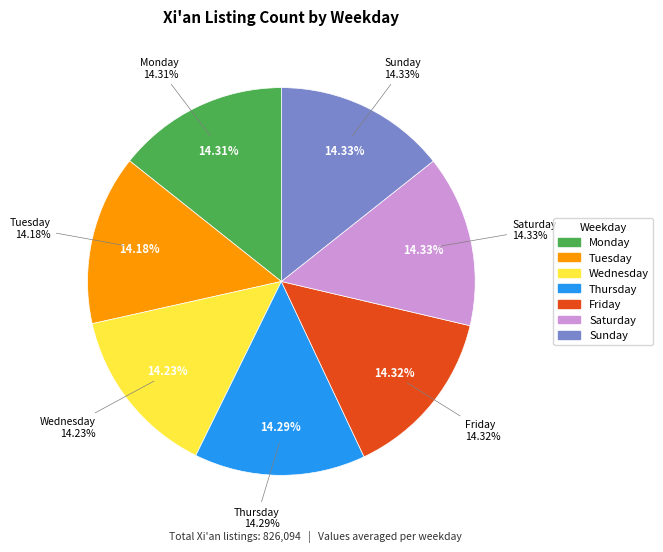

What percentage do Thursday and Friday together represent?

28.6%